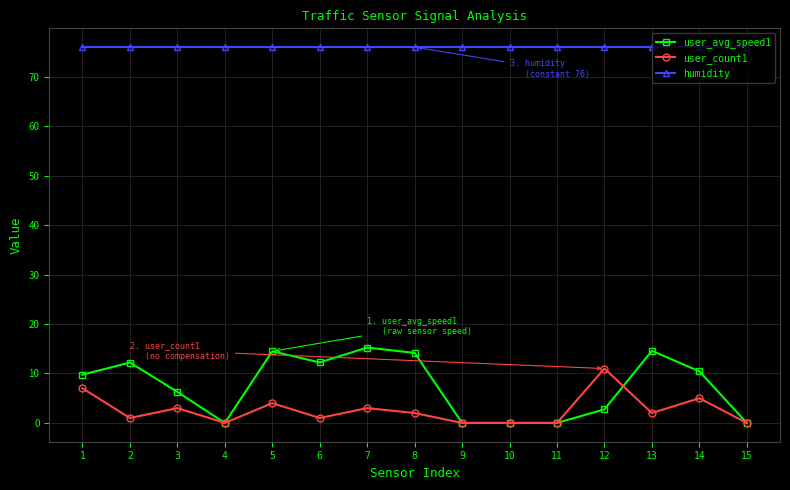

At which category does user_count1 reach its first local valley?

2